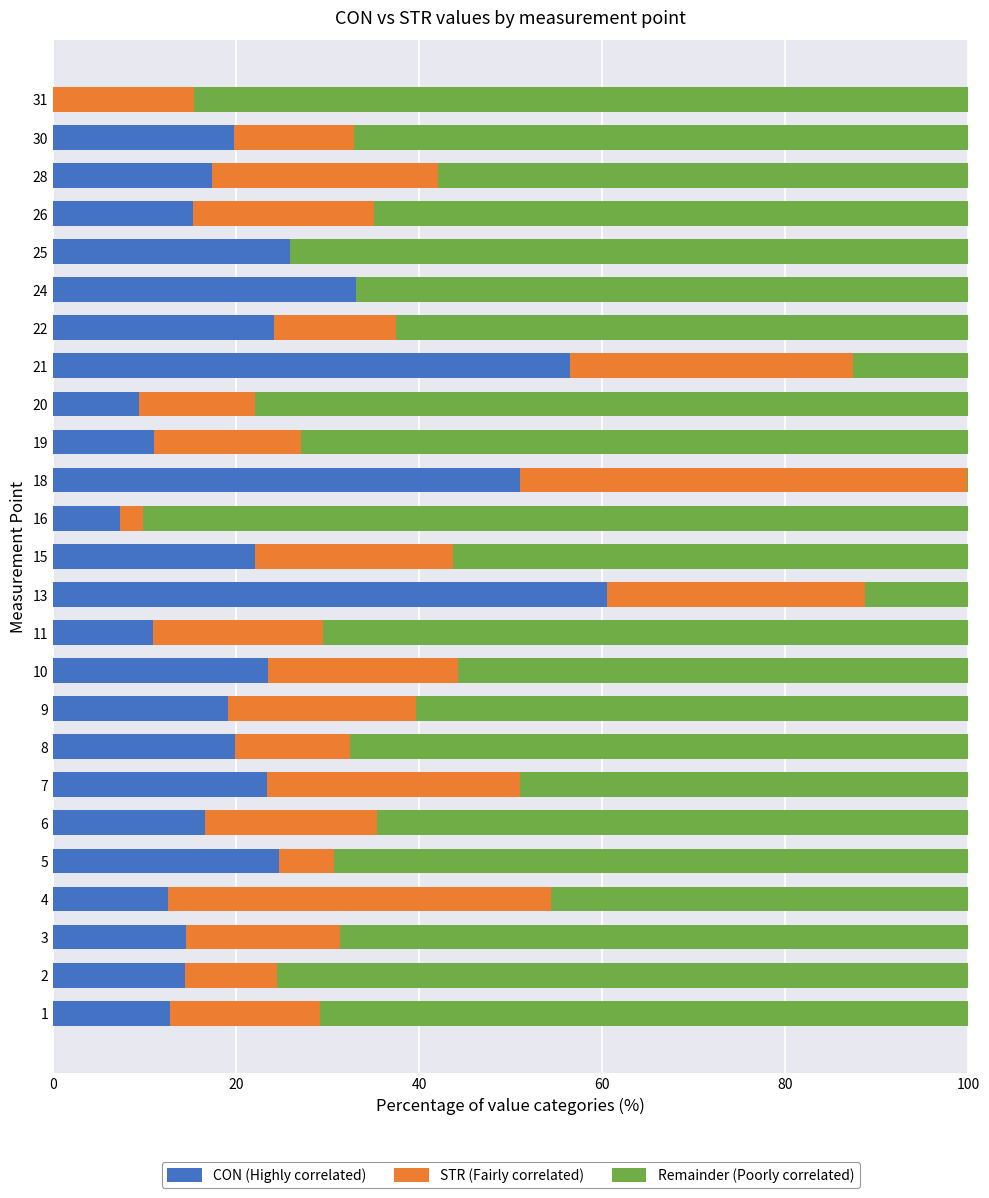

What are all the series names shown in the legend?

CON (Highly correlated), STR (Fairly correlated), Remainder (Poorly correlated)